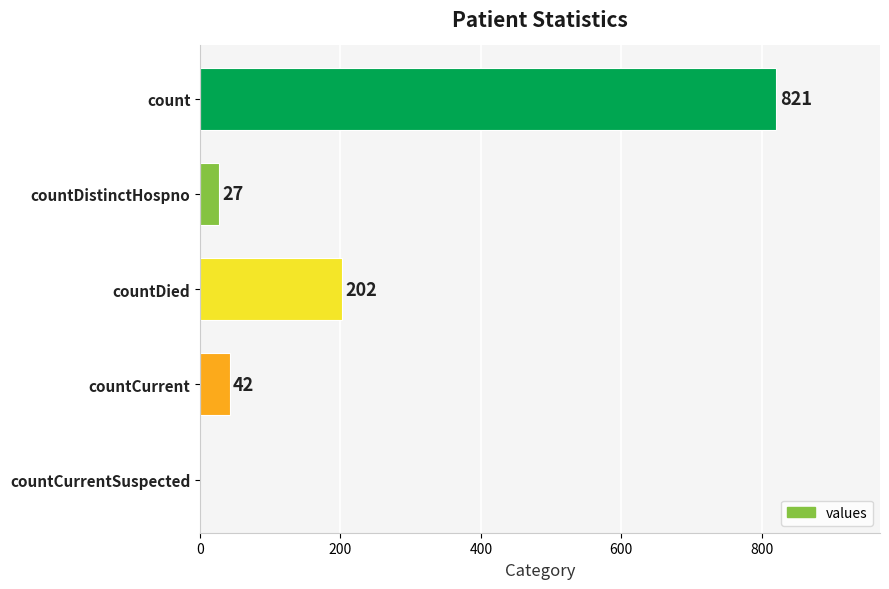

Which category has the highest value across all series?

count